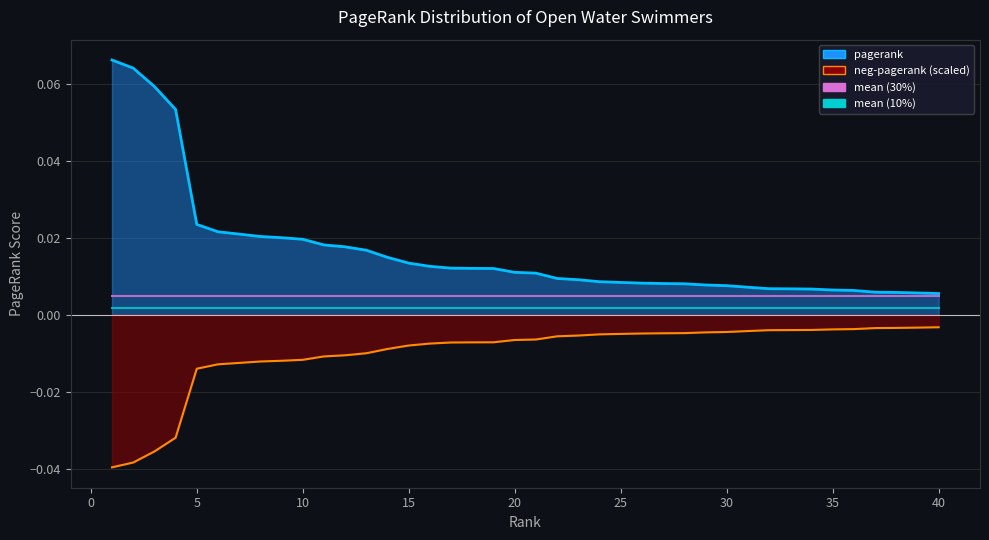

Between 33 and 10, which is larger?

10